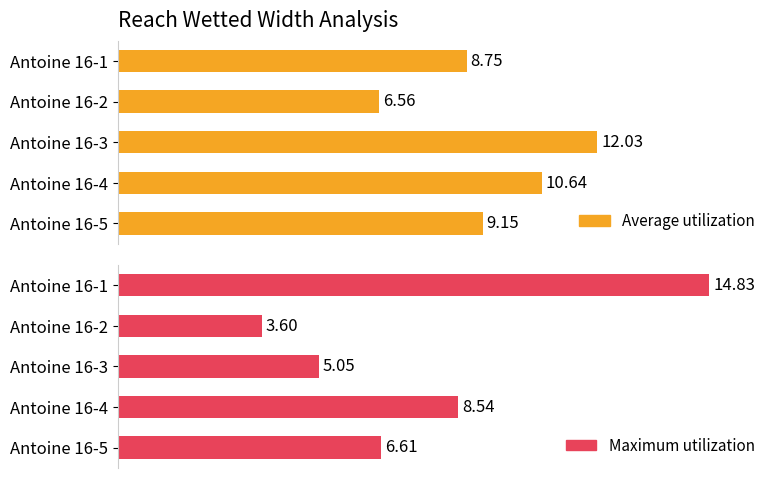

At Antoine 16-3, list the series in order from smallest to largest.

Maximum utilization, Average utilization